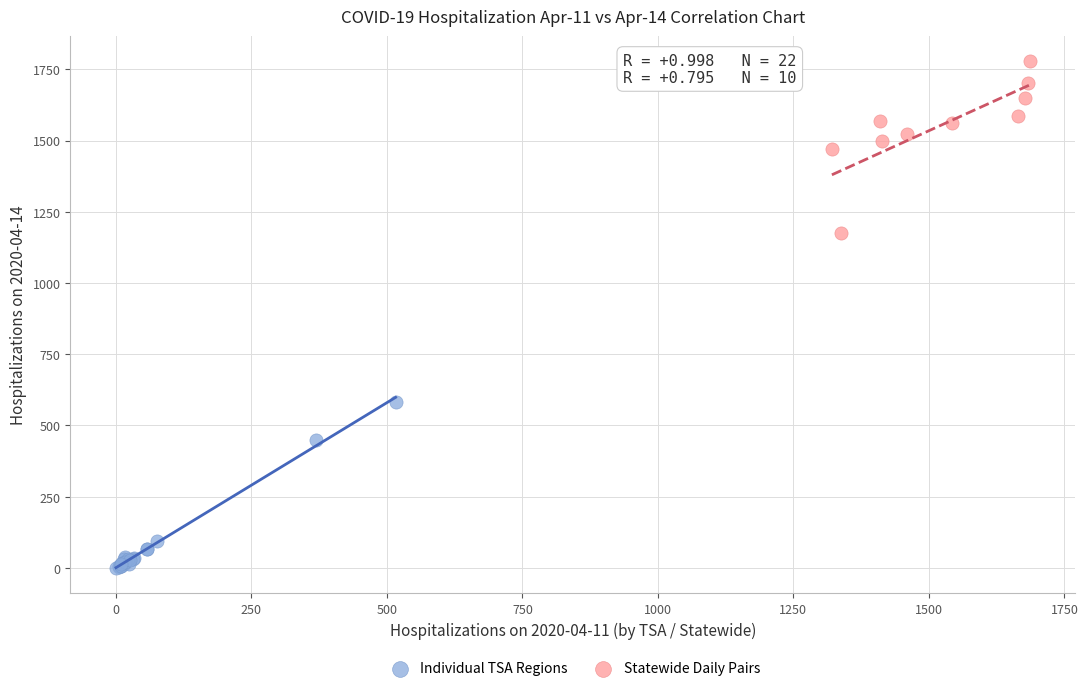

Which series reaches the maximum Y coordinate?

Statewide Daily Pairs